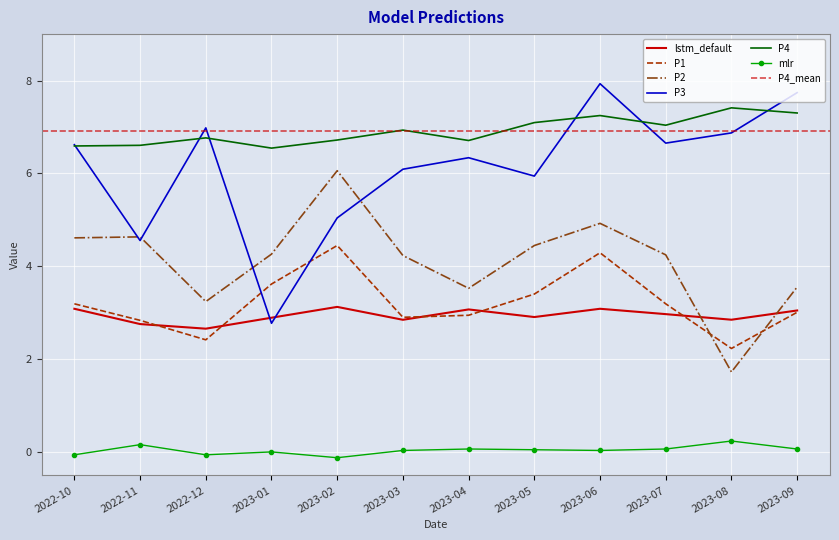

At which category does P3 reach its first local peak?

2022-12